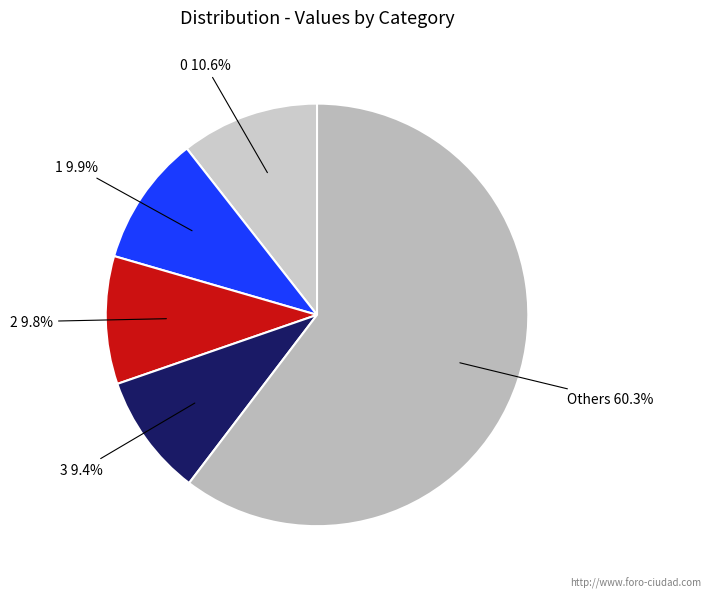

Is there any slice that represents more than half of the pie?

Yes